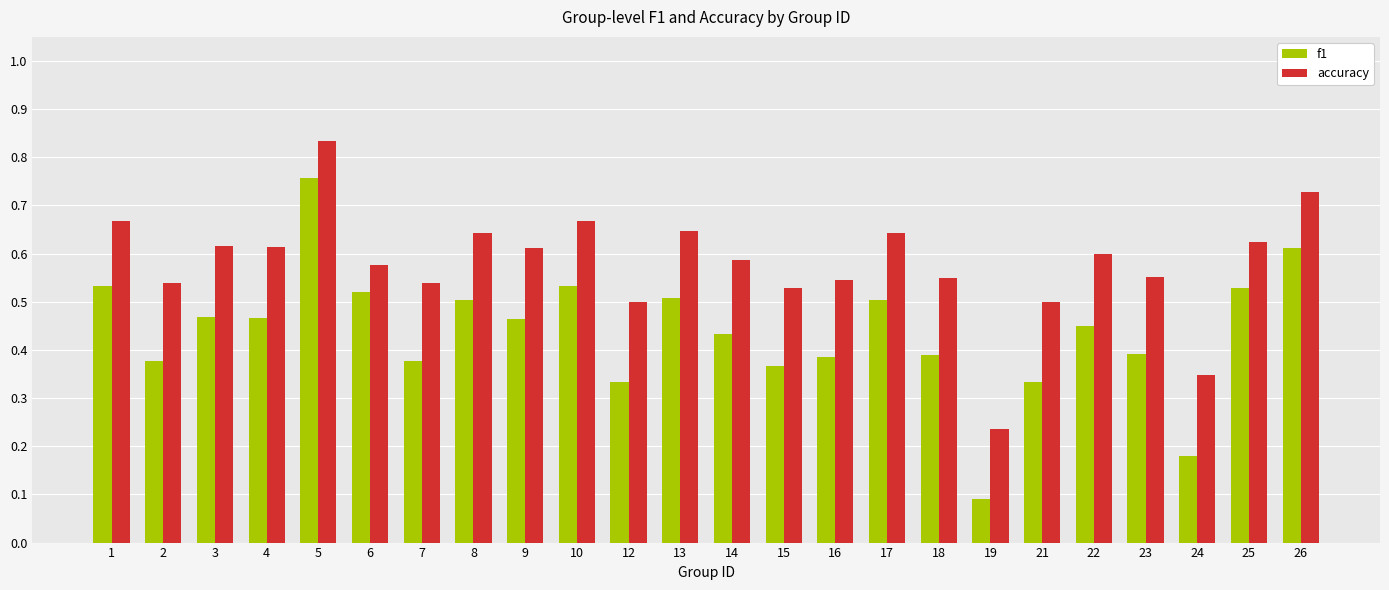

Which series has the largest total across all categories?

accuracy